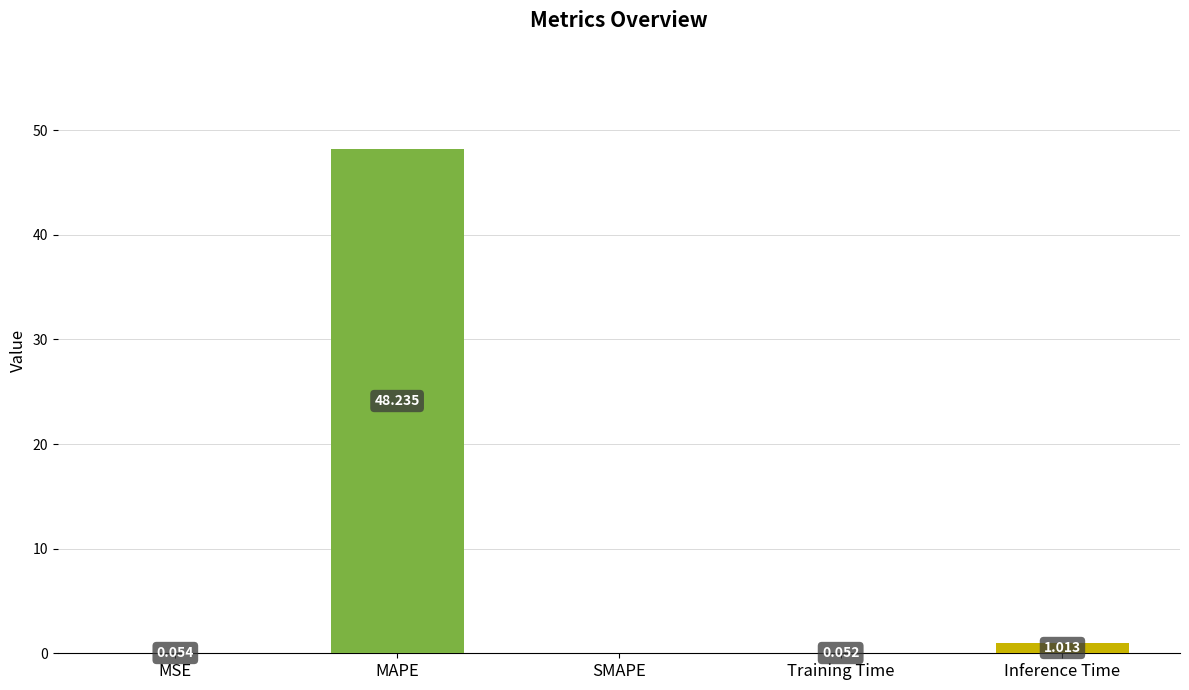

Which has a higher value, MSE or Training Time?

MSE